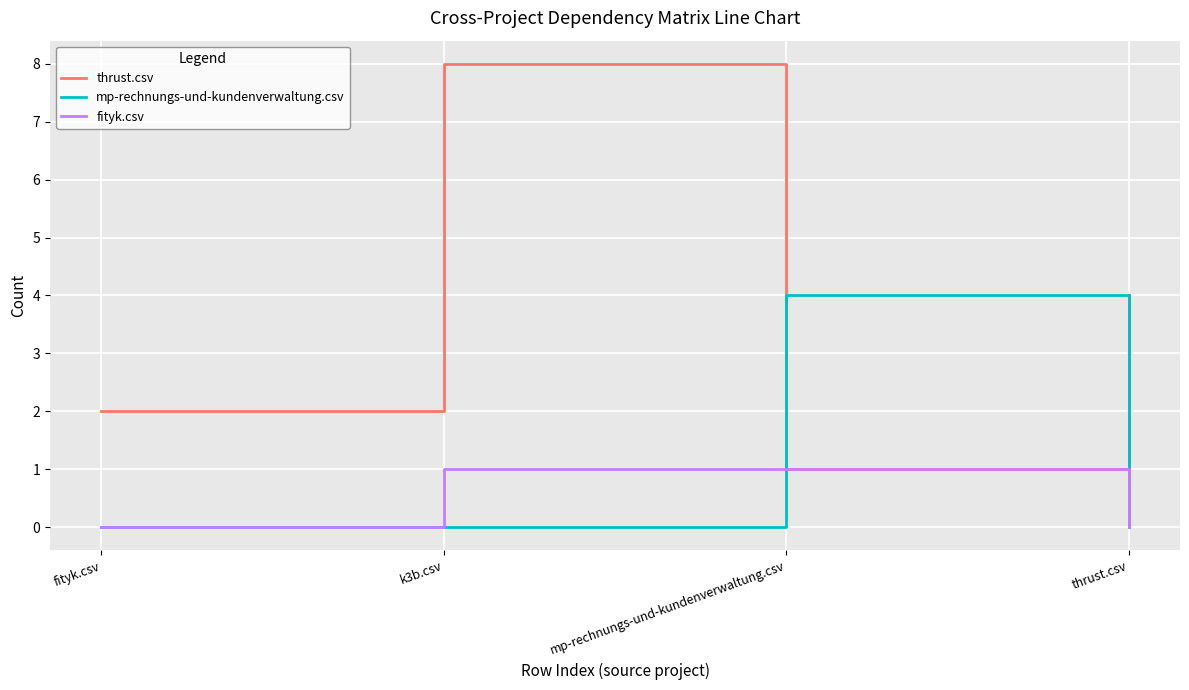

How many thrust.csv values are between 2 and 8?

3